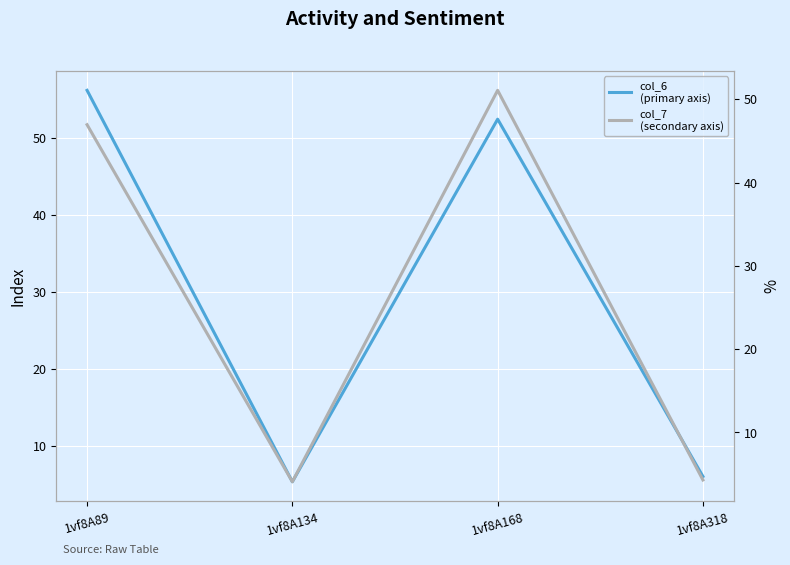

The value of col_7 at 1vf8A168 is 15.5. True or false?

False